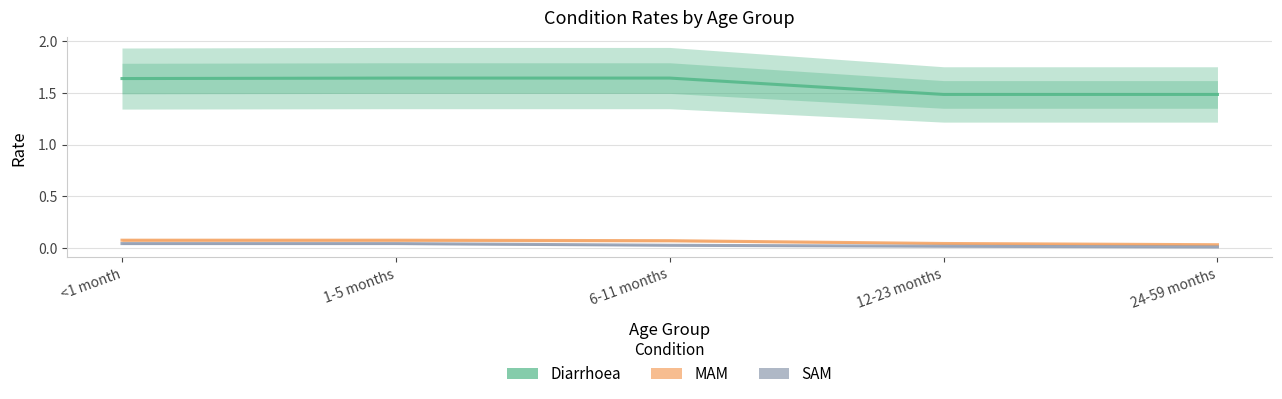

Reading left to right, what are all the values shown in this chart?

Diarrhoea: <1 month=1.6	1-5 months=1.6	6-11 months=1.6	12-23 months=1.5	24-59 months=1.5
MAM: <1 month=0.1	1-5 months=0.1	6-11 months=0.1	12-23 months=0.0	24-59 months=0.0
SAM: <1 month=0.0	1-5 months=0.0	6-11 months=0.0	12-23 months=0.0	24-59 months=0.0